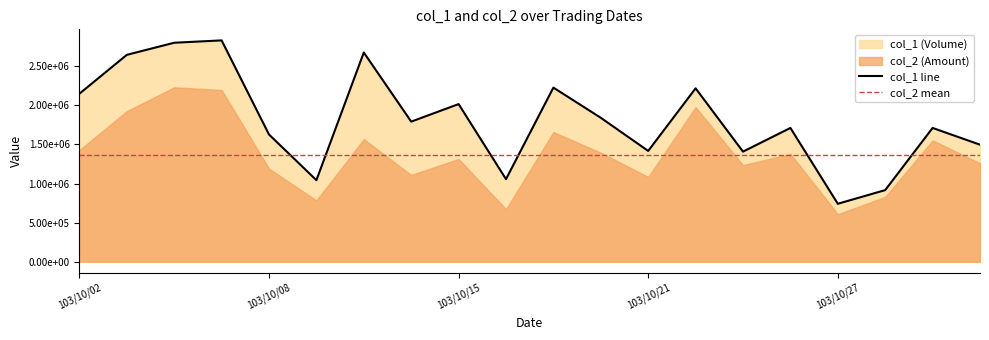

What is the minimum value shown in the chart?

741000